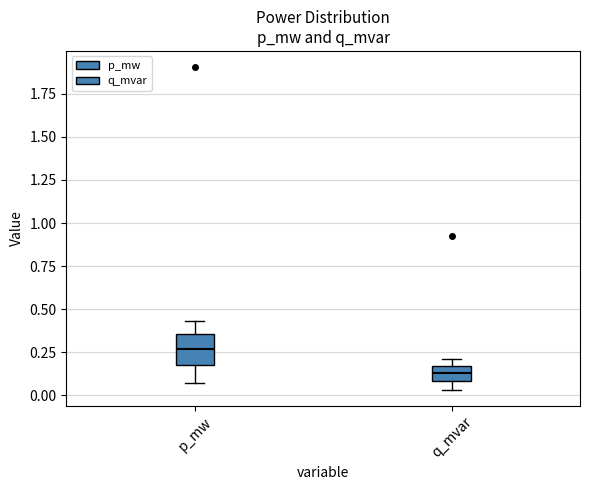

Where is the upper edge of the box for q_mvar on the y-axis? The values are not printed on the chart, so give them approximately, as read against the axis.

0.15